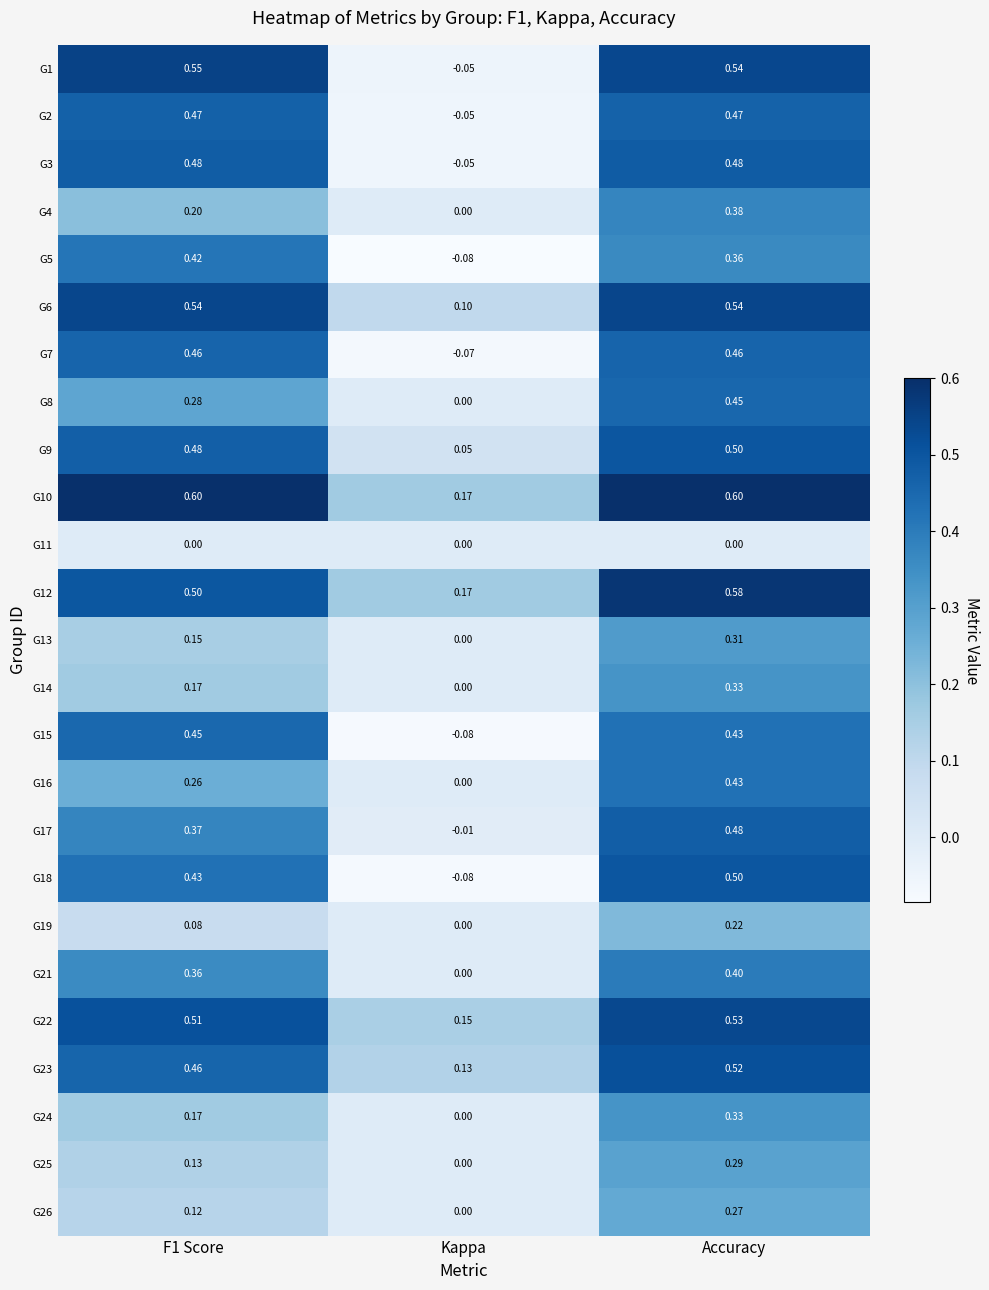

At which category is the sum across all series the highest?

Accuracy